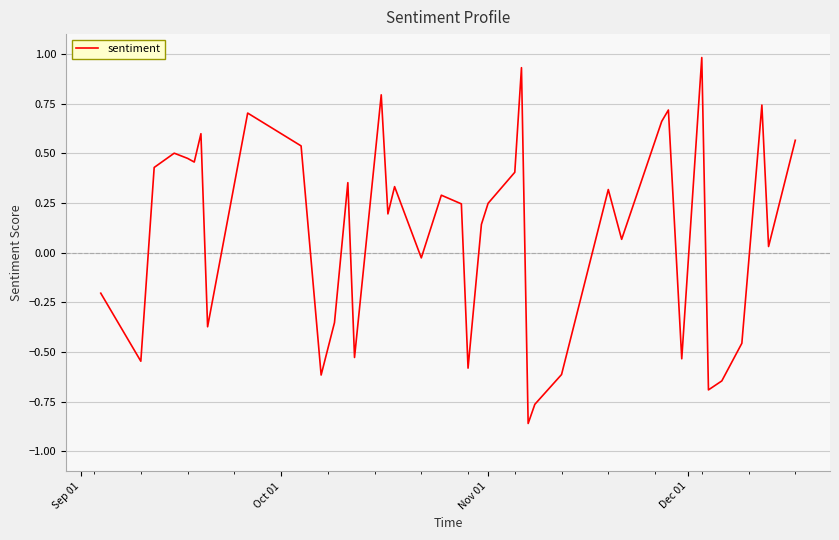

What is the difference between the maximum and minimum values?

1.8